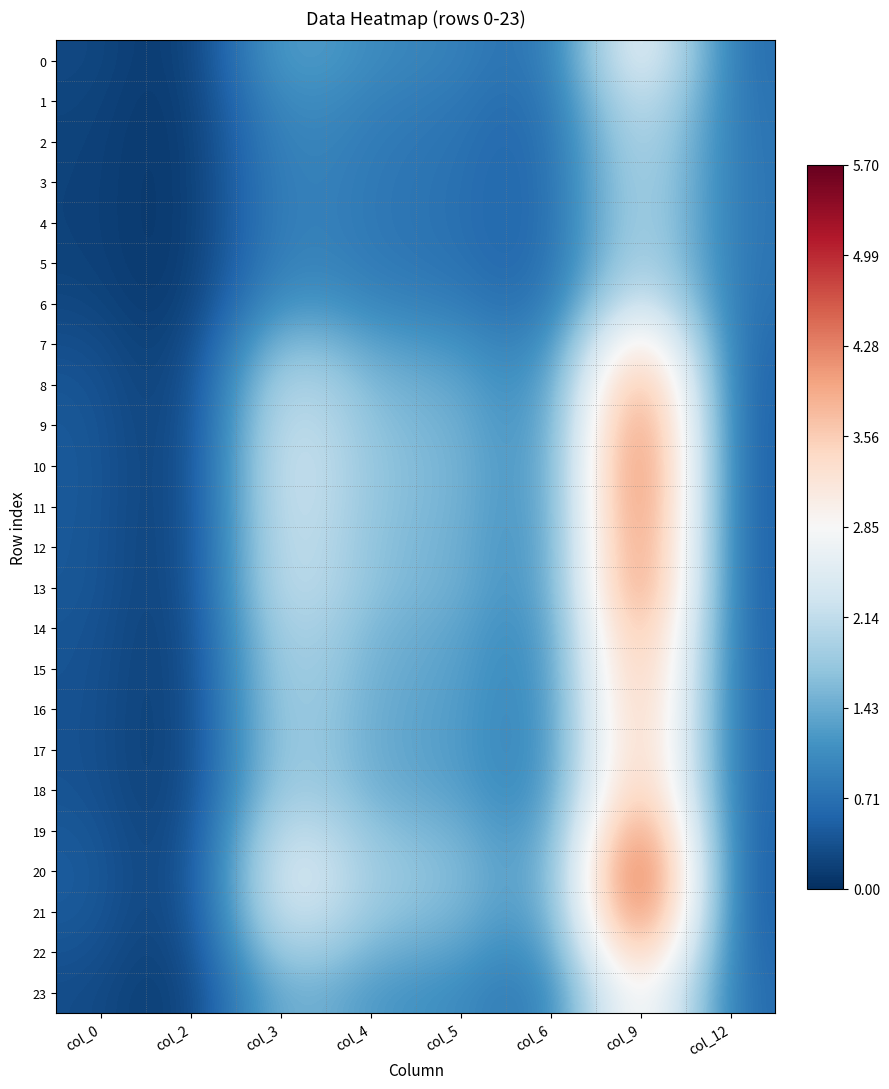

Which series changed the most between col_5 and col_9?

20